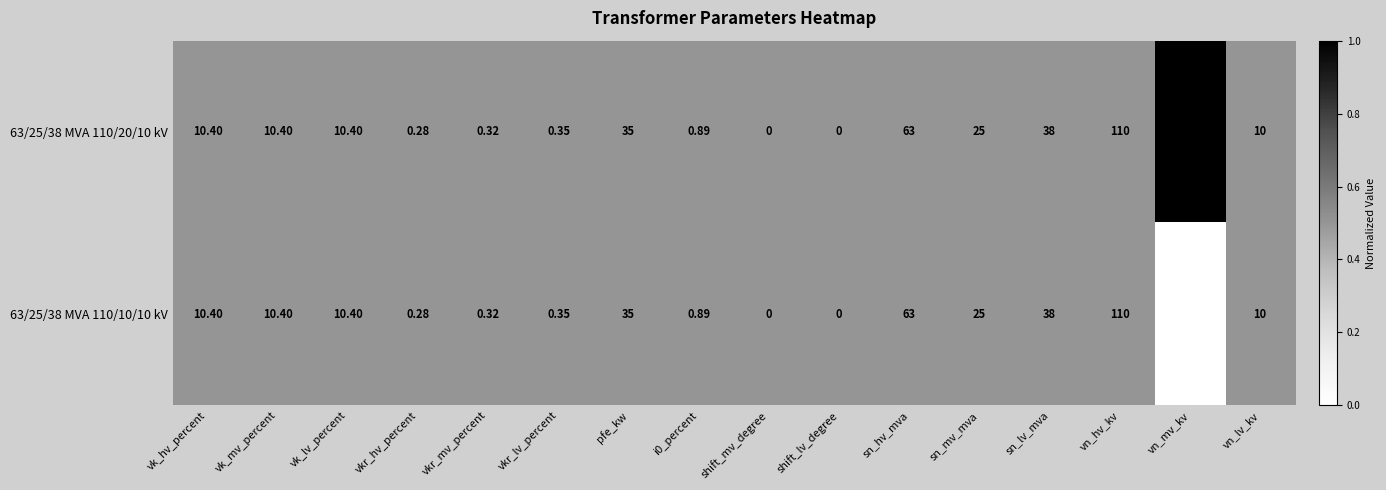

At which label does 63/25/38 MVA 110/20/10 kV reach its peak?

vn_hv_kv